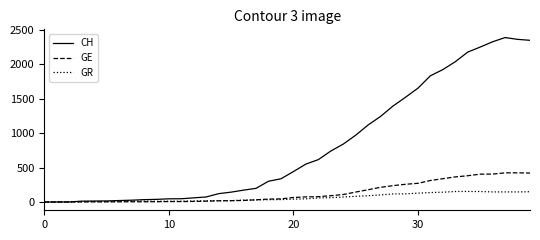

Which series has the largest total across all categories?

CH